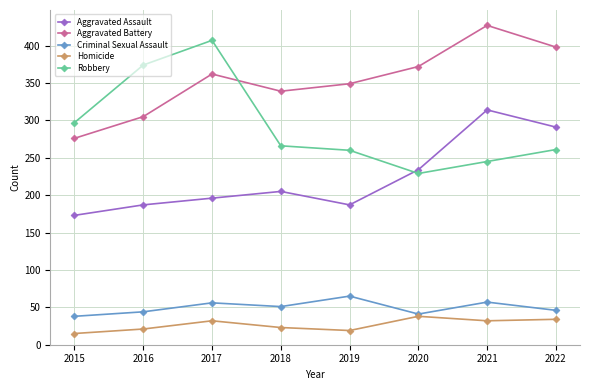

Is the value of Aggravated Battery at 2016 greater than the value of Aggravated Assault at 2018?

Yes